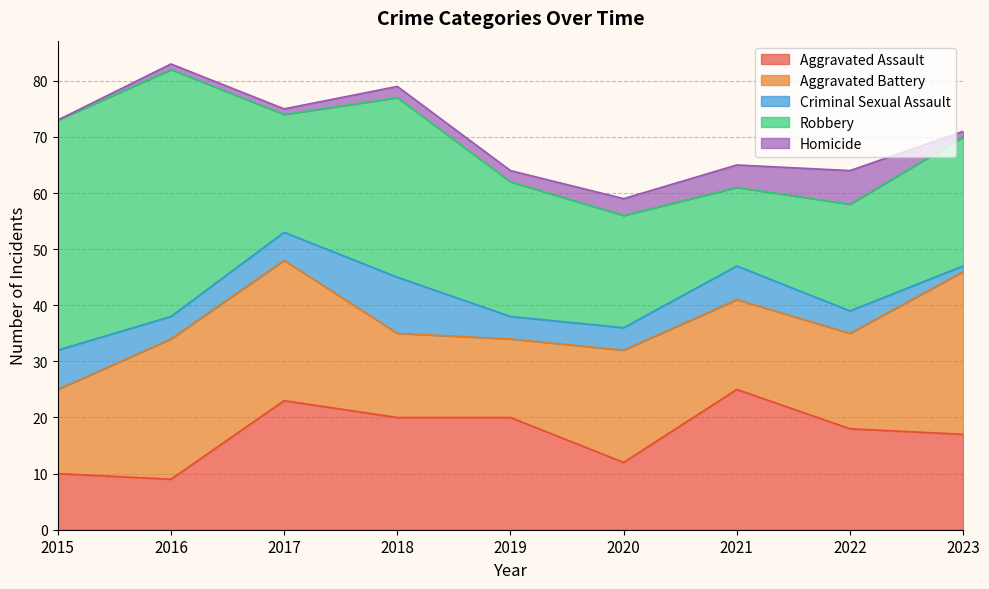

How many values in the Homicide series exceed 2?

3